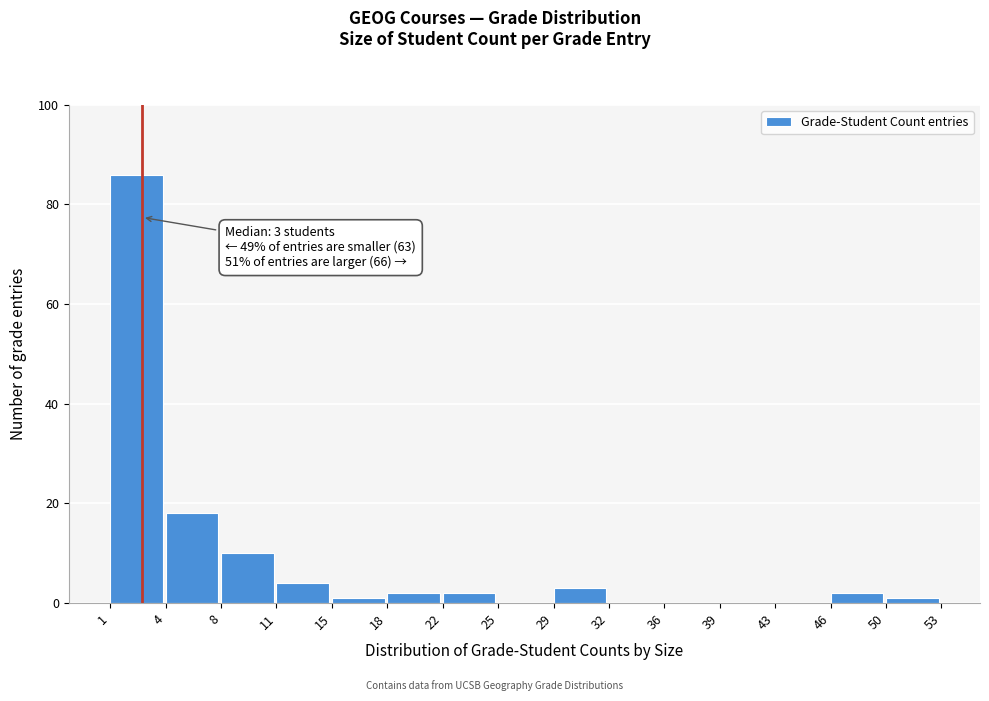

Over which range of the x-axis is the bar tallest?

1 to 4